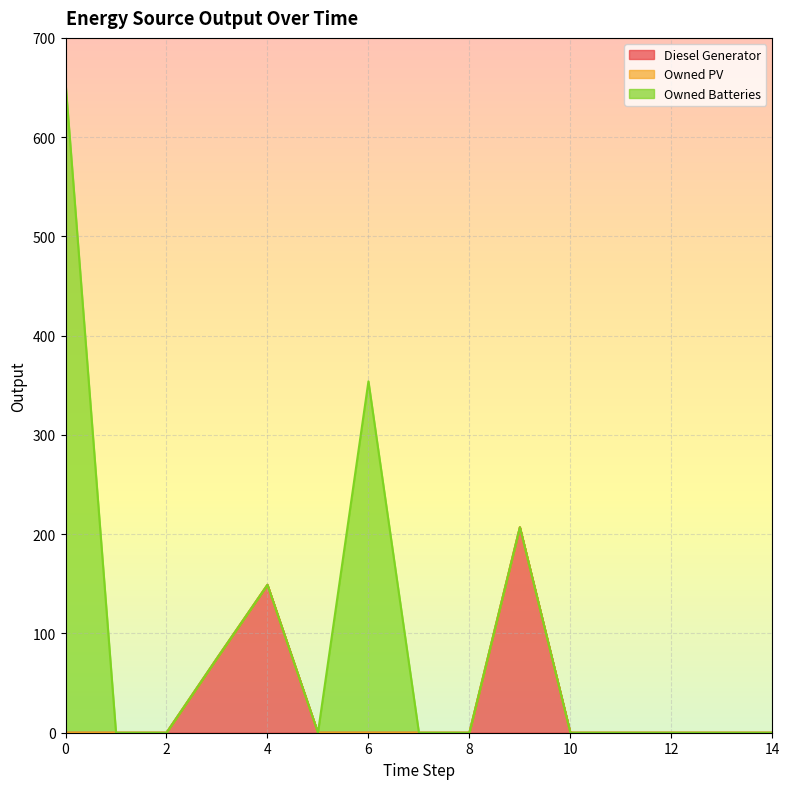

How many interior local peaks does the Owned Batteries series have?

1